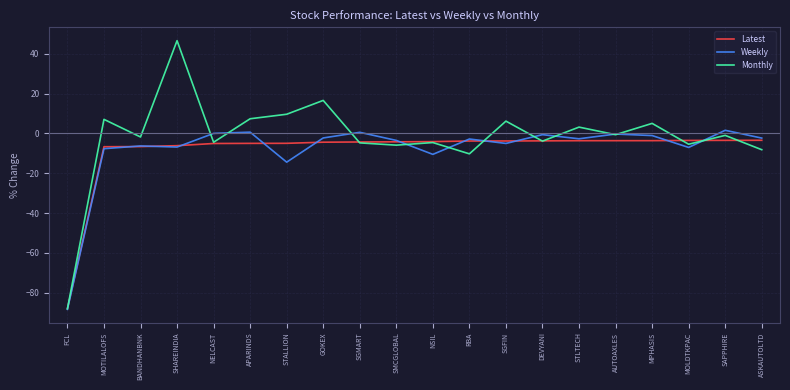

What is the total value across all series at SHAREINDIA?

33.5